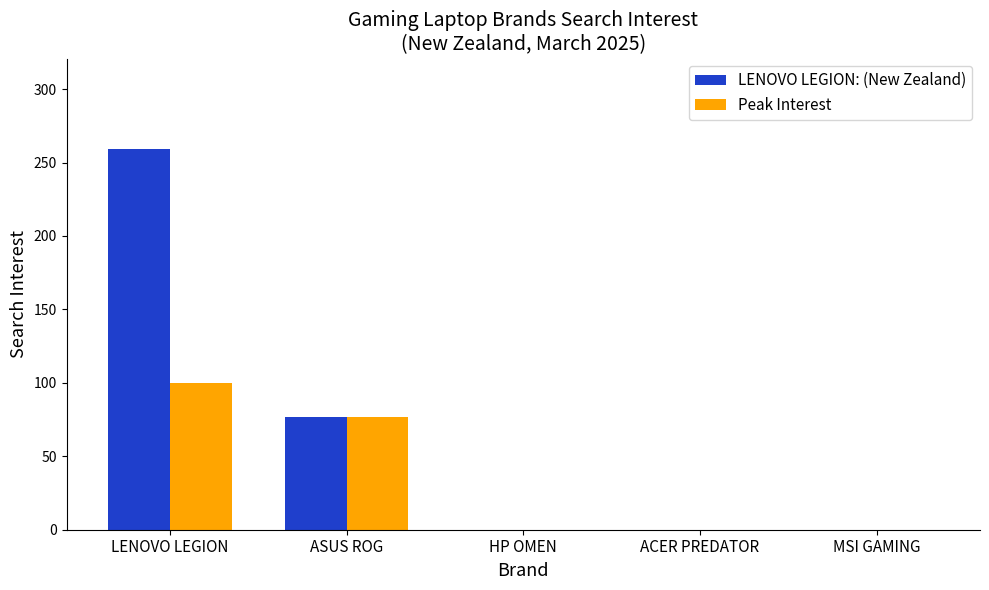

How many groups of bars are there?

5